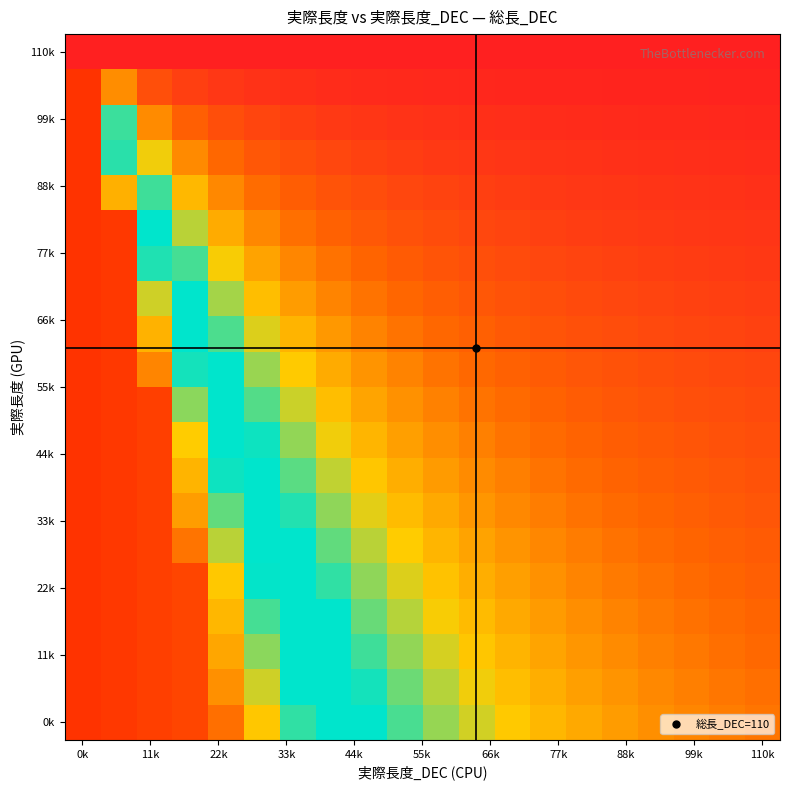

Reading right to left, transcribe all the data shown in this chart.

row_0: 0.0	0.0	0.0	0.0	0.0	0.0	0.0	0.0	0.0	0.0	0.0	0.0	0.0	0.0	0.0	0.0	0.0	0.0	0.0	0.0
row_1: 0.0	0.0	0.0	0.1	0.1	0.1	0.1	0.1	0.1	0.1	0.1	0.1	0.1	0.2	0.2	0.2	0.3	0.5	1.0	5.0
row_2: 0.1	0.1	0.1	0.1	0.1	0.1	0.1	0.1	0.2	0.2	0.2	0.2	0.3	0.3	0.4	0.5	0.6	1.0	2.0	5.0
row_3: 0.1	0.1	0.1	0.2	0.2	0.2	0.2	0.2	0.2	0.3	0.3	0.3	0.4	0.5	0.6	0.7	1.0	1.5	3.0	5.0
row_4: 0.2	0.2	0.2	0.2	0.2	0.2	0.3	0.3	0.3	0.4	0.4	0.5	0.5	0.6	0.8	1.0	1.3	2.0	4.0	5.0
row_5: 0.2	0.2	0.2	0.3	0.3	0.3	0.3	0.4	0.4	0.5	0.5	0.6	0.7	0.8	1.0	1.2	1.6	2.5	5.0	5.0
row_6: 0.3	0.3	0.3	0.3	0.3	0.4	0.4	0.4	0.5	0.5	0.6	0.7	0.8	0.9	1.1	1.4	1.9	2.9	5.0	5.0
row_7: 0.3	0.3	0.3	0.4	0.4	0.4	0.5	0.5	0.6	0.6	0.7	0.8	0.9	1.1	1.3	1.7	2.3	3.4	5.0	5.0
row_8: 0.3	0.4	0.4	0.4	0.5	0.5	0.5	0.6	0.7	0.7	0.8	0.9	1.1	1.3	1.5	1.9	2.6	3.9	5.0	5.0
row_9: 0.4	0.4	0.4	0.5	0.5	0.6	0.6	0.7	0.7	0.8	0.9	1.0	1.2	1.4	1.7	2.2	2.9	4.4	5.0	5.0
row_10: 0.4	0.5	0.5	0.5	0.6	0.6	0.7	0.7	0.8	0.9	1.0	1.2	1.3	1.6	1.9	2.4	3.2	4.9	5.0	5.0
row_11: 0.5	0.5	0.5	0.6	0.6	0.7	0.7	0.8	0.9	1.0	1.1	1.3	1.5	1.7	2.1	2.6	3.6	4.9	5.0	5.0
row_12: 0.5	0.6	0.6	0.6	0.7	0.7	0.8	0.9	1.0	1.1	1.2	1.4	1.6	1.9	2.3	2.9	3.9	4.9	5.0	5.0
row_13: 0.6	0.6	0.6	0.7	0.7	0.8	0.9	1.0	1.1	1.2	1.3	1.5	1.7	2.0	2.5	3.1	4.2	4.9	5.0	5.0
row_14: 0.6	0.7	0.7	0.7	0.8	0.9	0.9	1.0	1.1	1.3	1.4	1.6	1.9	2.2	2.7	3.4	4.5	4.9	5.0	5.0
row_15: 0.7	0.7	0.7	0.8	0.9	0.9	1.0	1.1	1.2	1.4	1.5	1.7	2.0	2.4	2.9	3.6	4.9	4.9	5.0	5.0
row_16: 0.7	0.7	0.8	0.9	0.9	1.0	1.1	1.2	1.3	1.5	1.6	1.9	2.1	2.5	3.1	3.9	4.9	4.9	5.0	5.0
row_17: 0.7	0.8	0.8	0.9	1.0	1.1	1.2	1.3	1.4	1.5	1.7	2.0	2.3	2.7	3.2	4.1	4.9	4.9	5.0	5.0
row_18: 0.8	0.8	0.9	1.0	1.0	1.1	1.2	1.3	1.5	1.6	1.8	2.1	2.4	2.8	3.4	4.3	4.9	4.9	5.0	5.0
row_19: 0.8	0.9	0.9	1.0	1.1	1.2	1.3	1.4	1.6	1.7	1.9	2.2	2.5	3.0	3.6	4.6	4.9	4.9	5.0	5.0